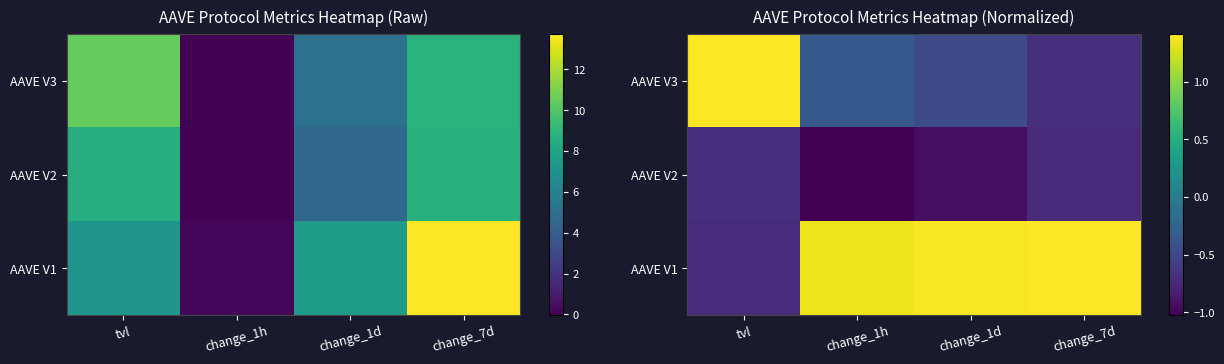

How many categories are shown in the chart?

4